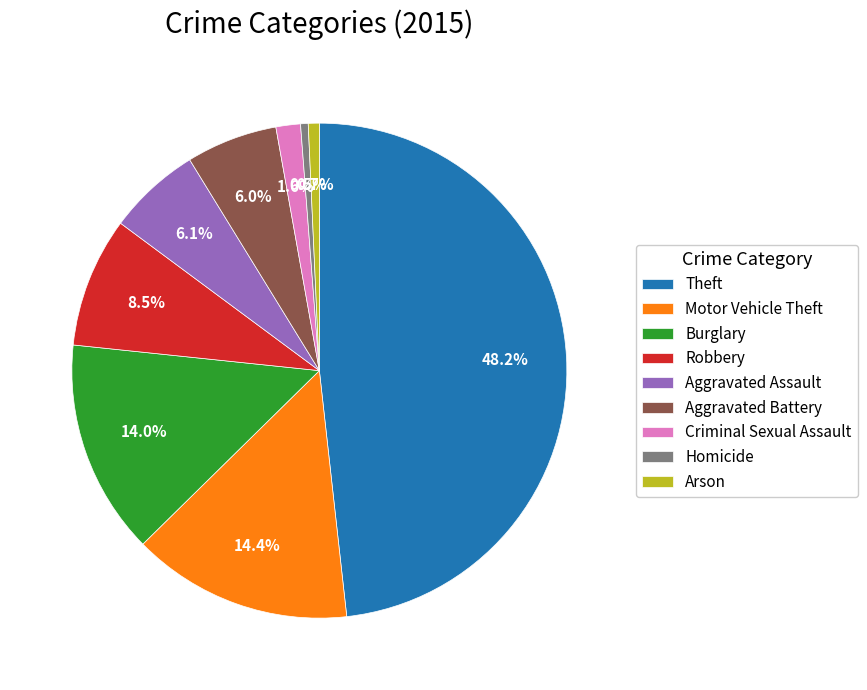

Is it true that Theft is 38% of the pie?

False